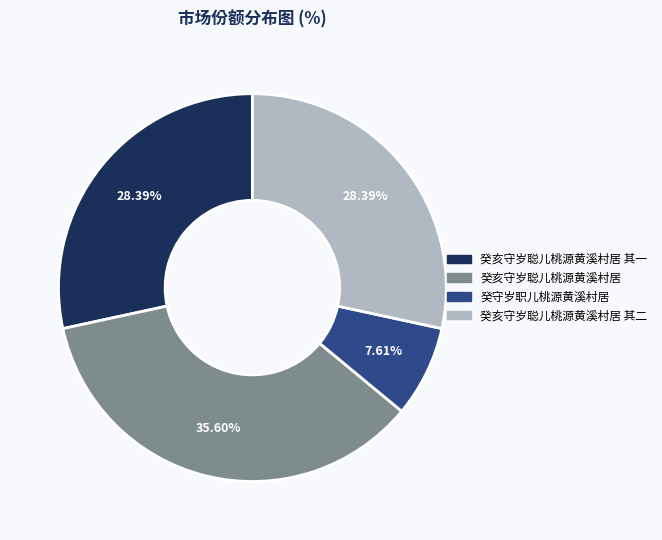

Does any single category account for the majority?

No